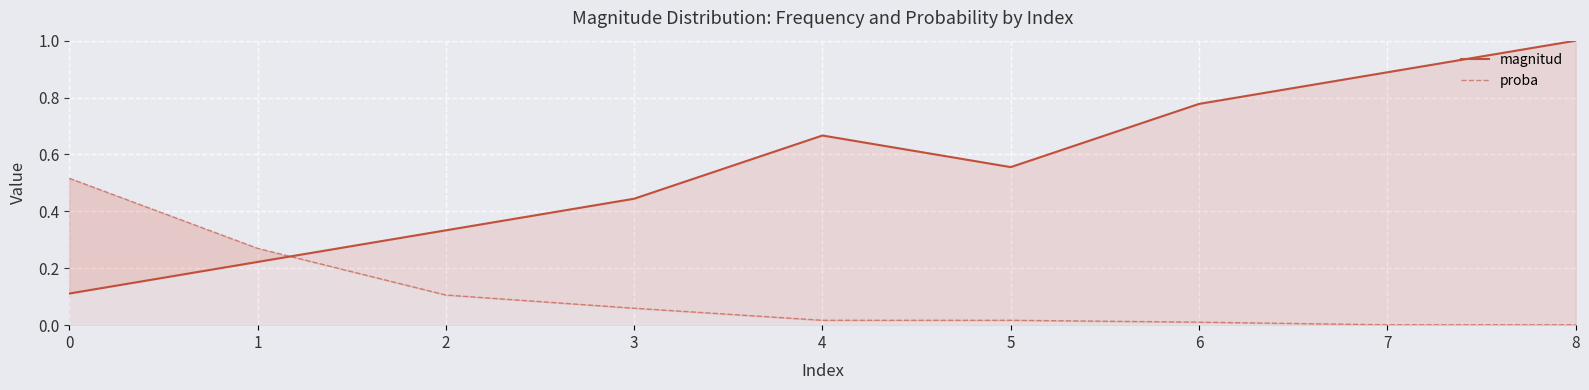

Reading right to left, what are all the values shown in this chart?

magnitud: 1.0	0.9	0.8	0.6	0.7	0.4	0.3	0.2	0.1
proba: 0.0	0.0	0.0	0.0	0.0	0.1	0.1	0.3	0.5